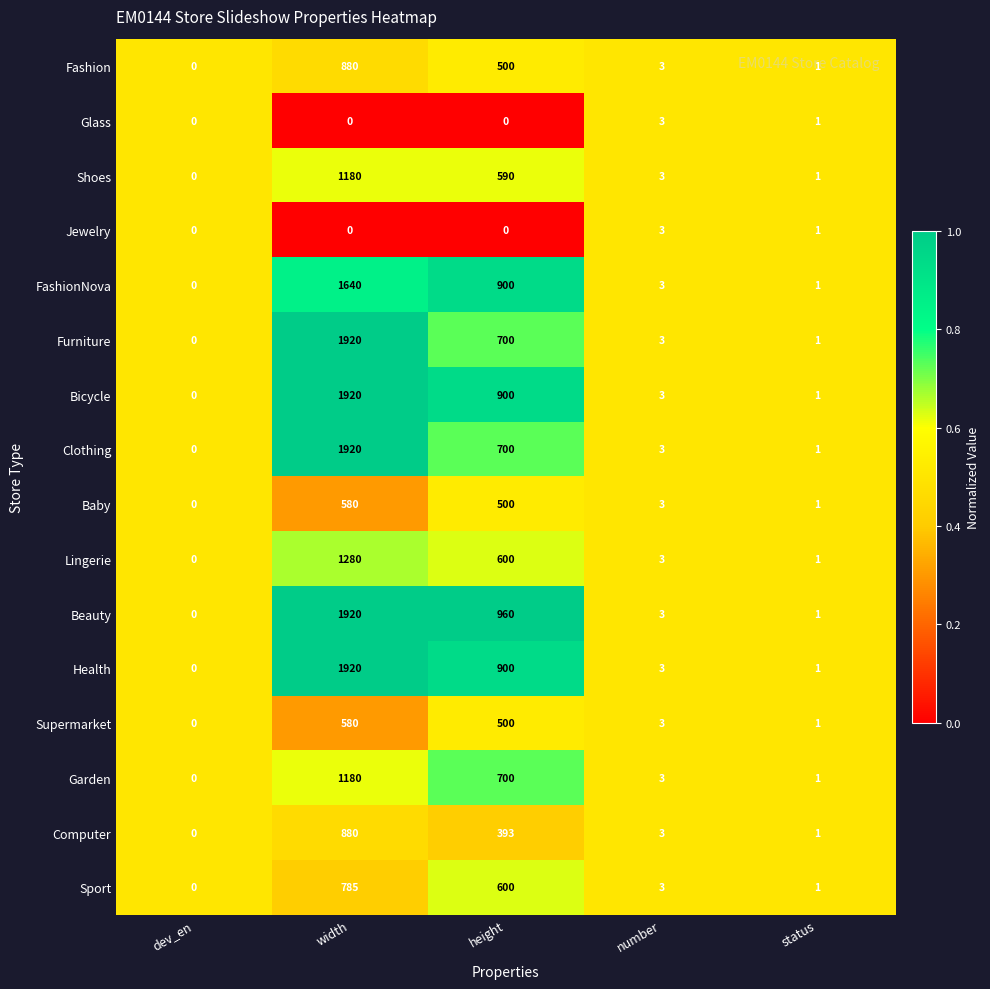

Rank the categories by Clothing value from highest to lowest.

width, height, number, status, dev_en